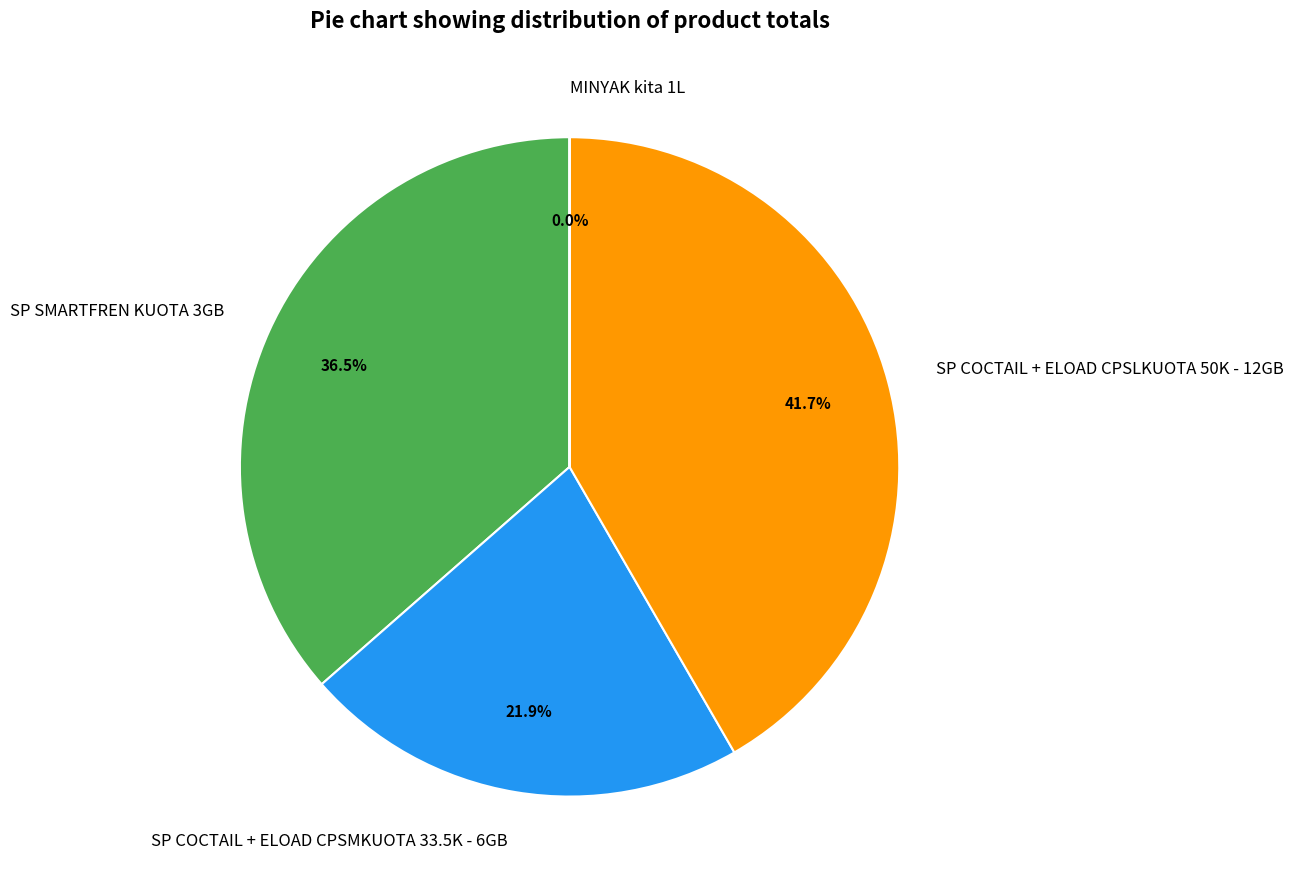

What is the ratio of the value at SP COCTAIL + ELOAD CPSMKUOTA 33.5K - 6GB to the value at SP COCTAIL + ELOAD CPSLKUOTA 50K - 12GB?

0.5